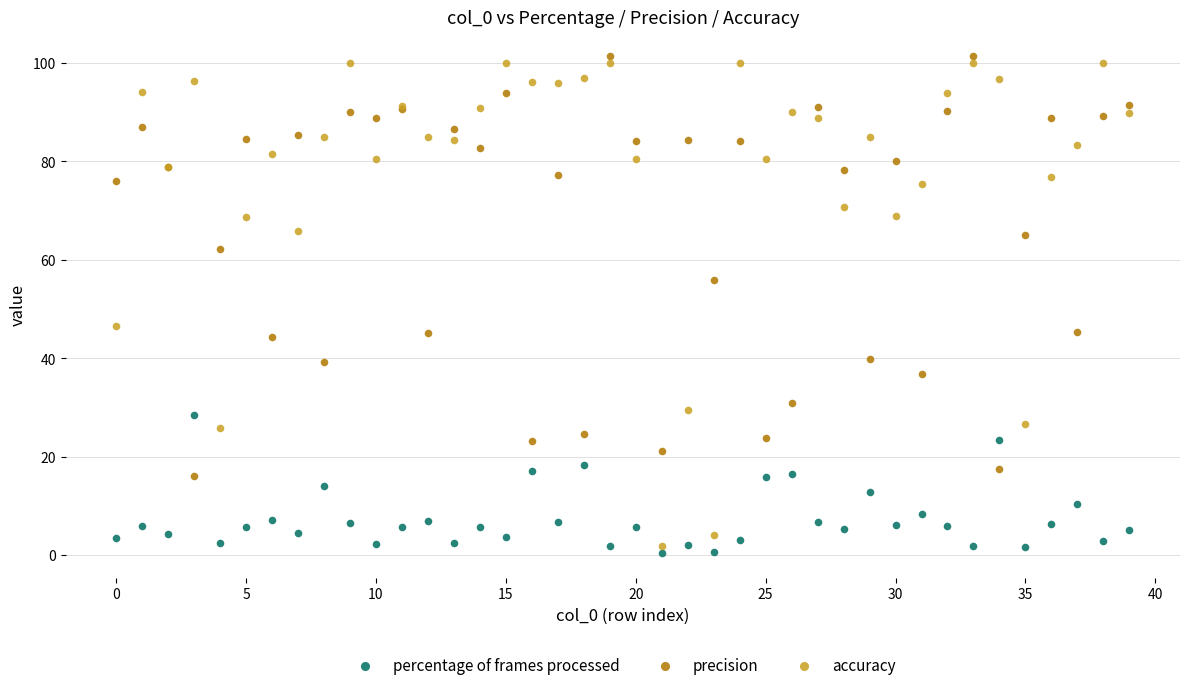

Which series contains the highest Y value?

precision